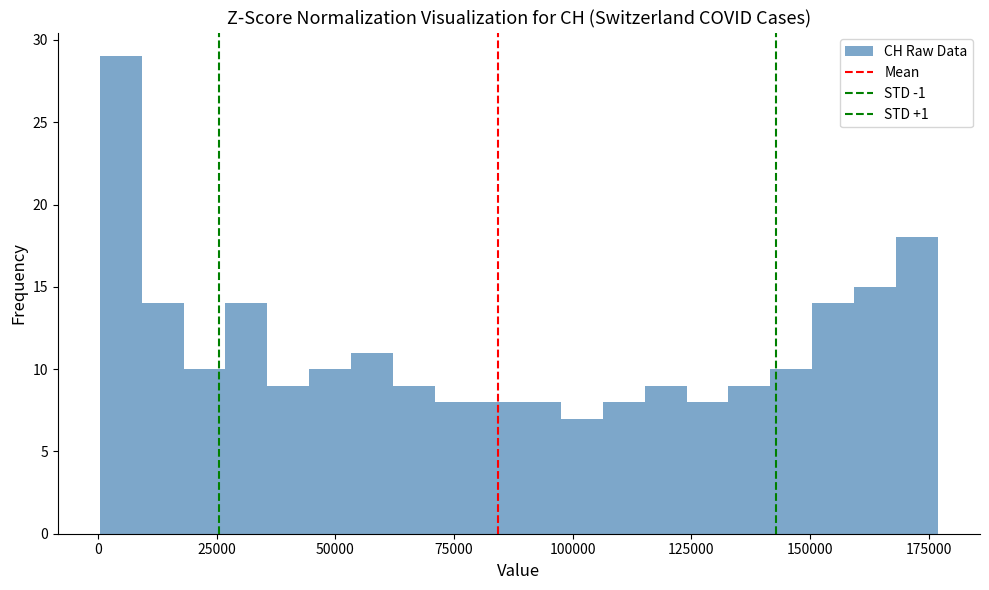

Read against the x-axis, roughly where is the centre of the tallest bar?

5000